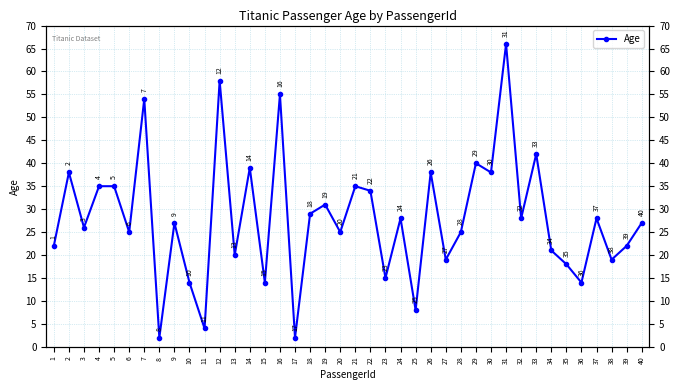

Between 14 and 20, which is larger?

14